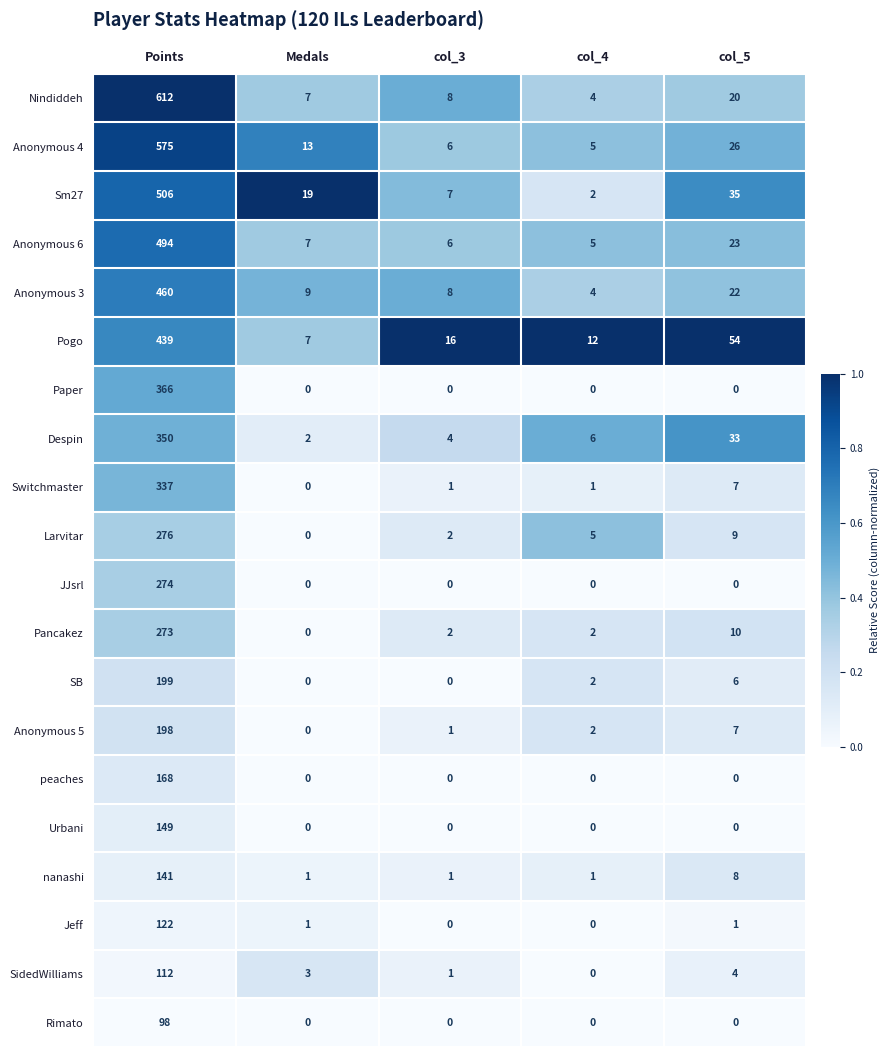

Where is Pogo nearest to the value 223?

col_5